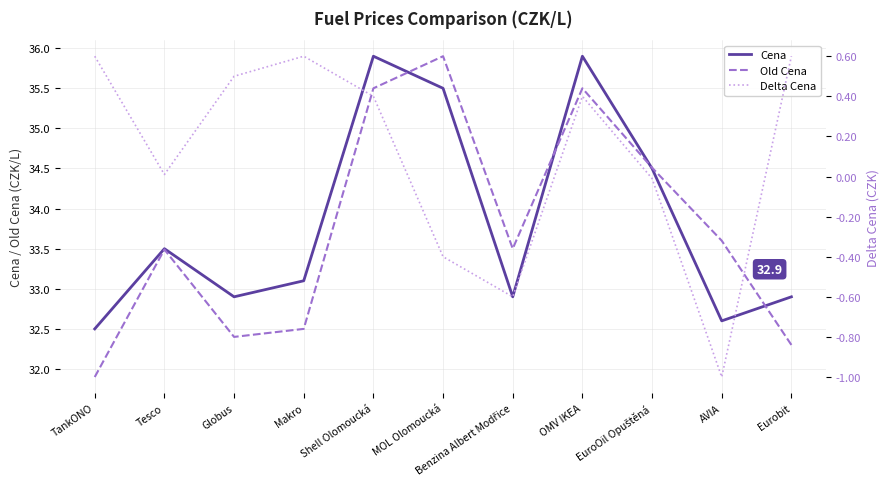

How many lines are shown in the chart?

3